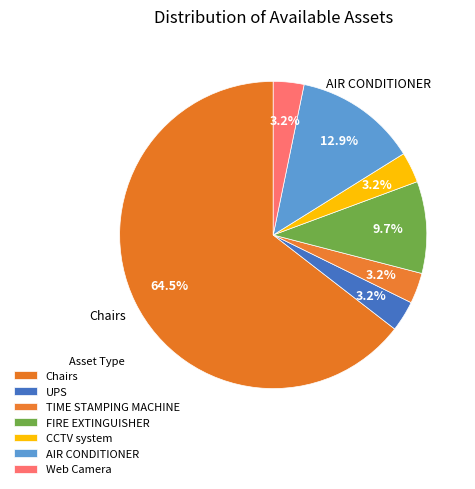

How many segments does this pie chart have?

7